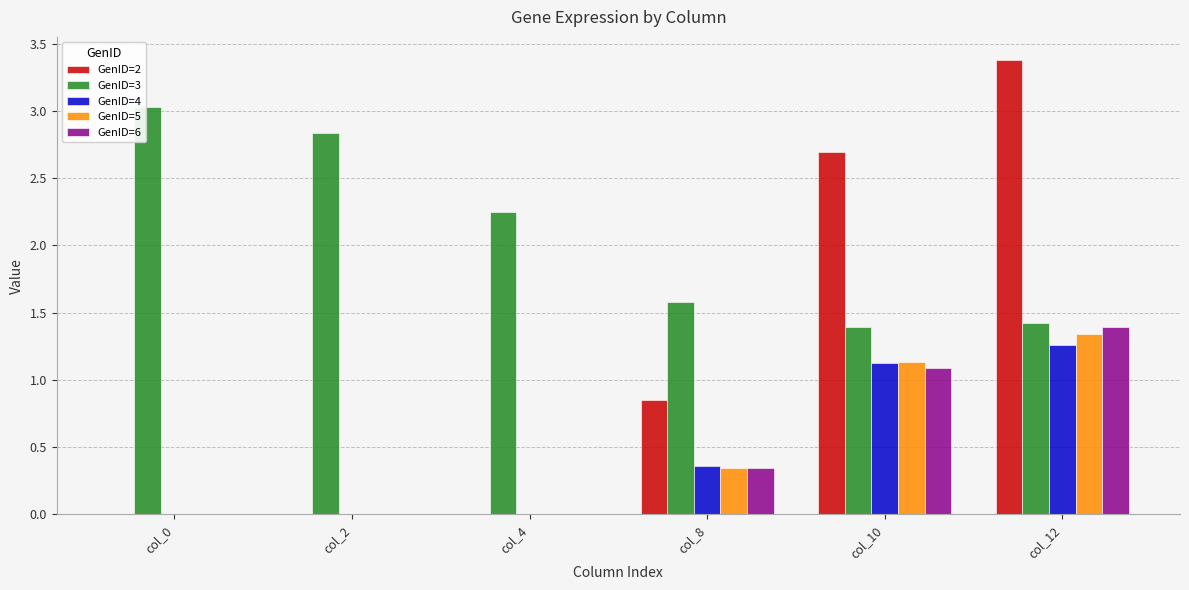

What is the average value of the GenID=6 series?

0.5